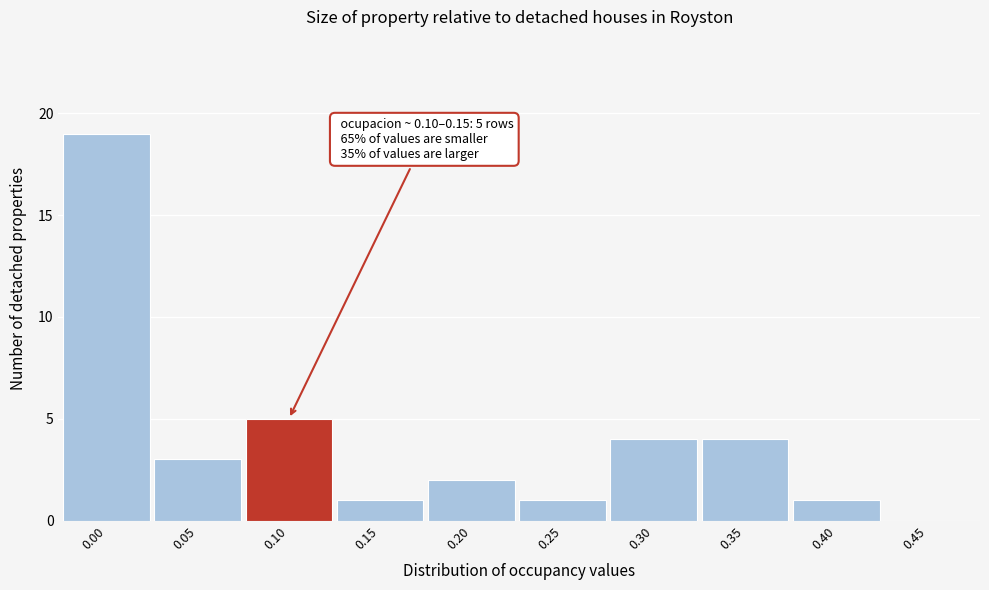

Reading right to left, list all the values displayed in this chart.

0.45=0	0.40=1	0.35=4	0.30=4	0.25=1	0.20=2	0.15=1	0.10=5	0.05=3	0.00=19